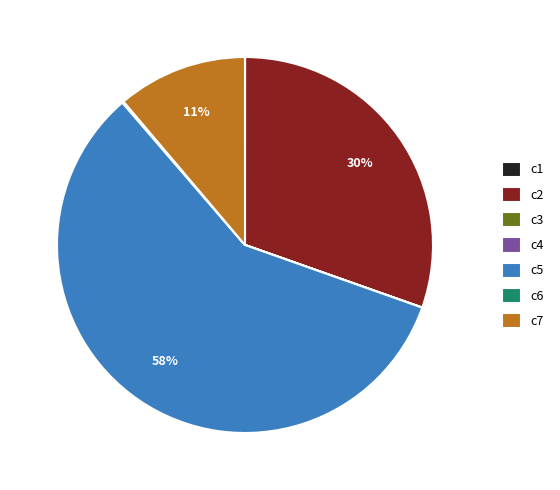

Which slice is the largest?

c5